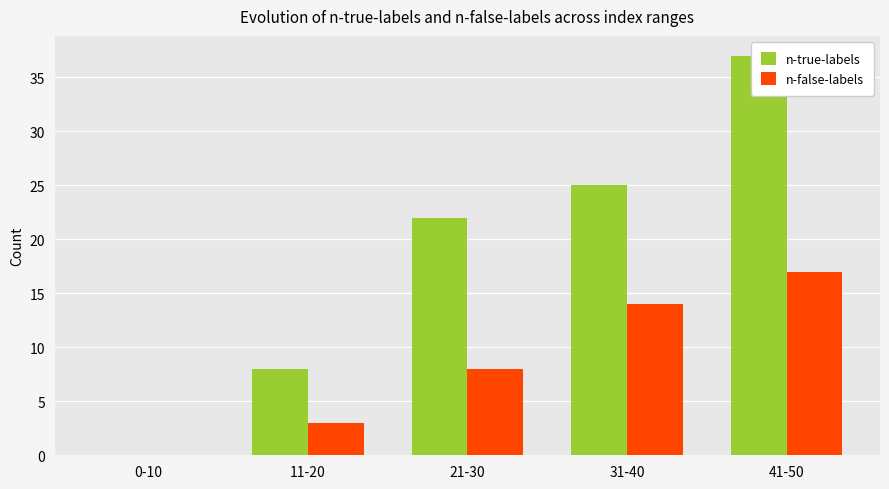

True or false: n-false-labels has a value of 13 at 21-30.

False